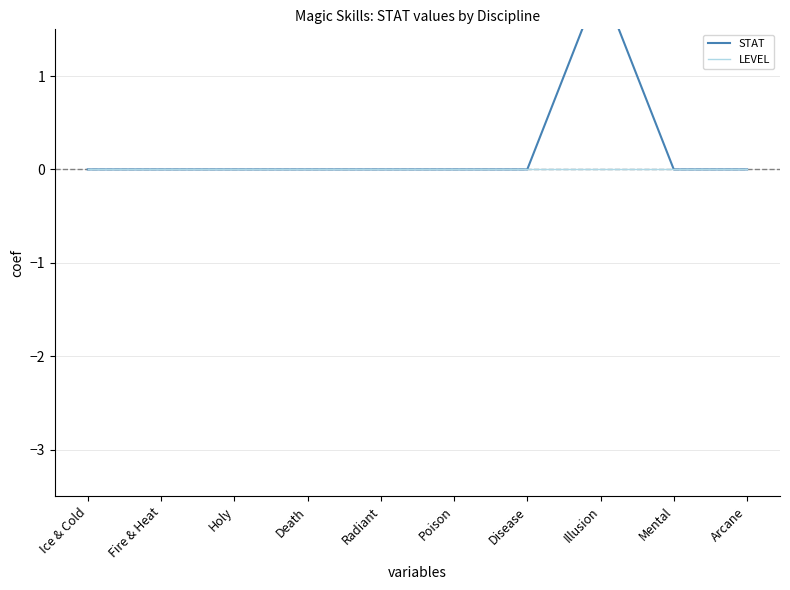

Where is the first local maximum for STAT?

Illusion